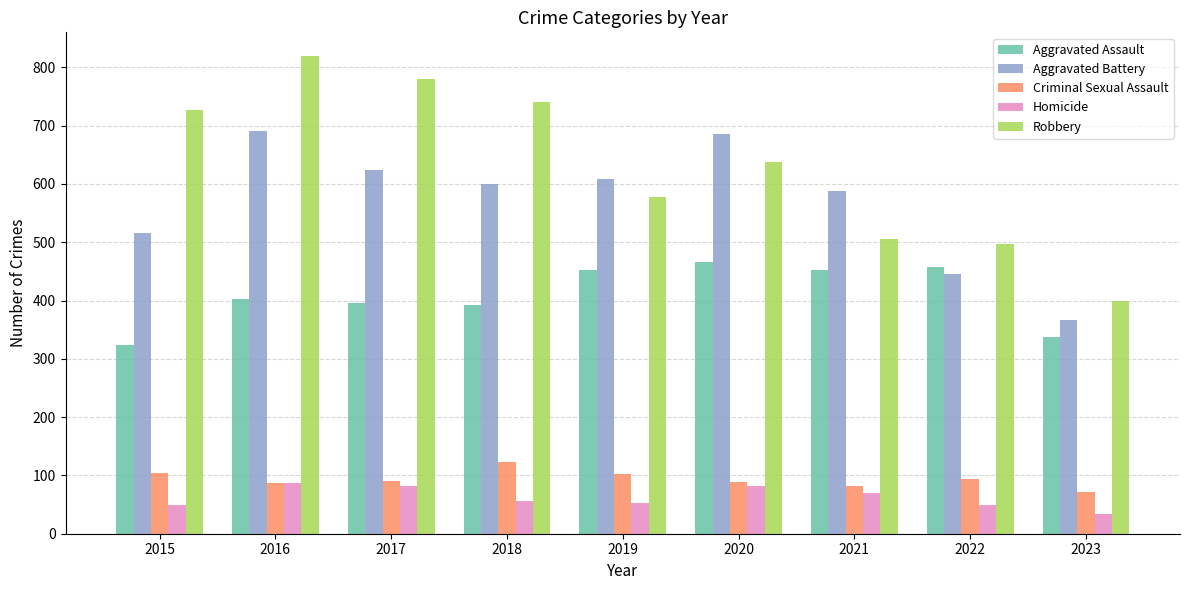

What is the maximum value shown in the chart?

819